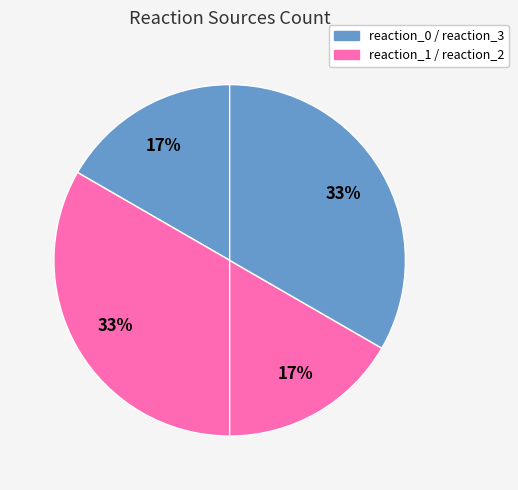

Which category has the smallest portion of the pie?

reaction_0